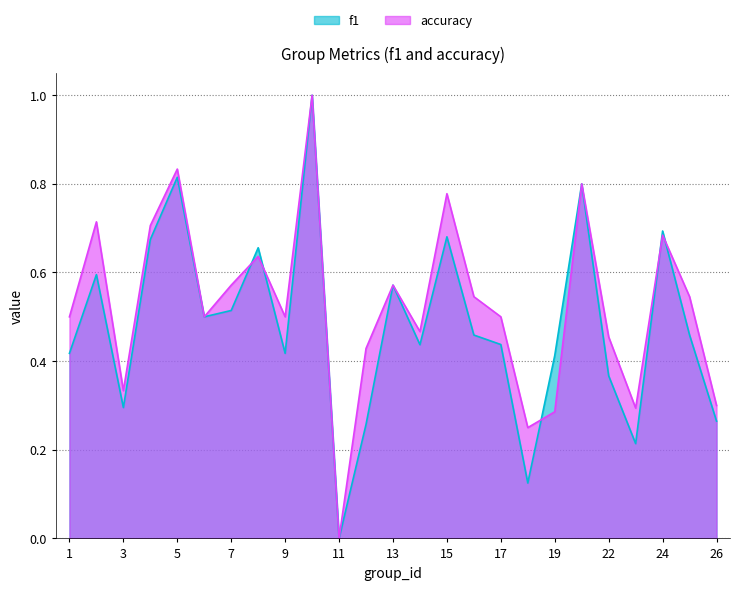

After their last crossing, which series has the higher values: accuracy or f1?

accuracy